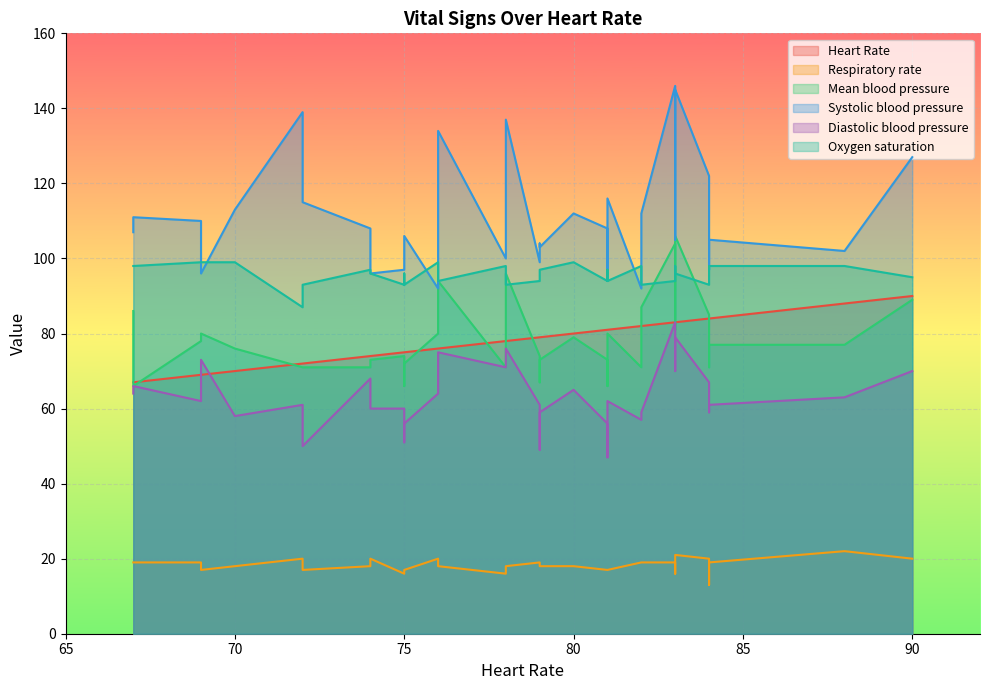

What is the label of the 22nd point from the right?

67